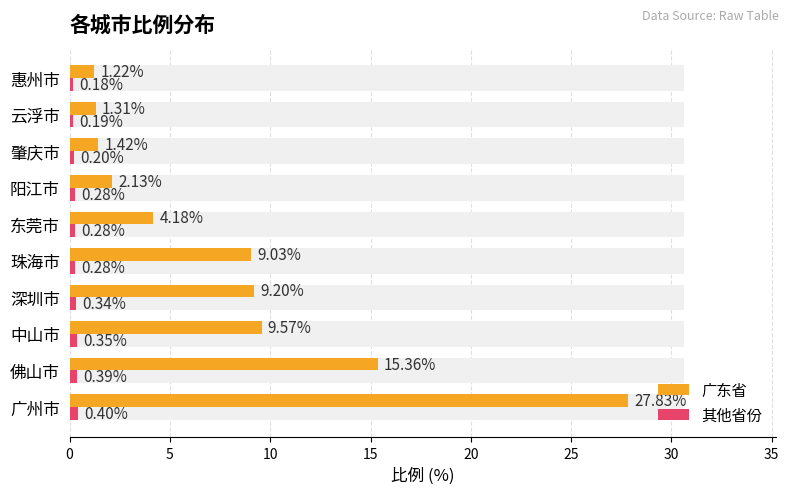

List the series in order of their overall mean, highest first.

广东省, 其他省份